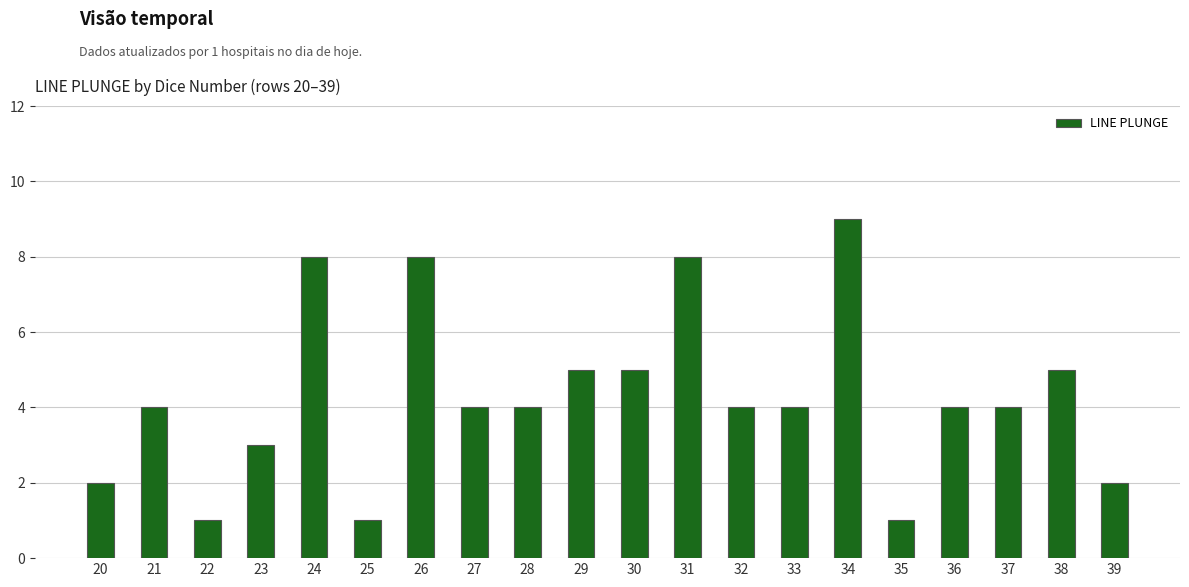

Which category has the highest value across all series?

34